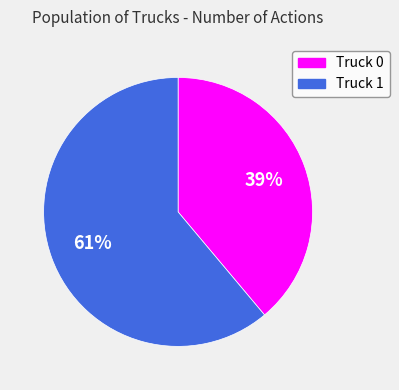

Does Truck 1 account for over 50% of the chart?

Yes